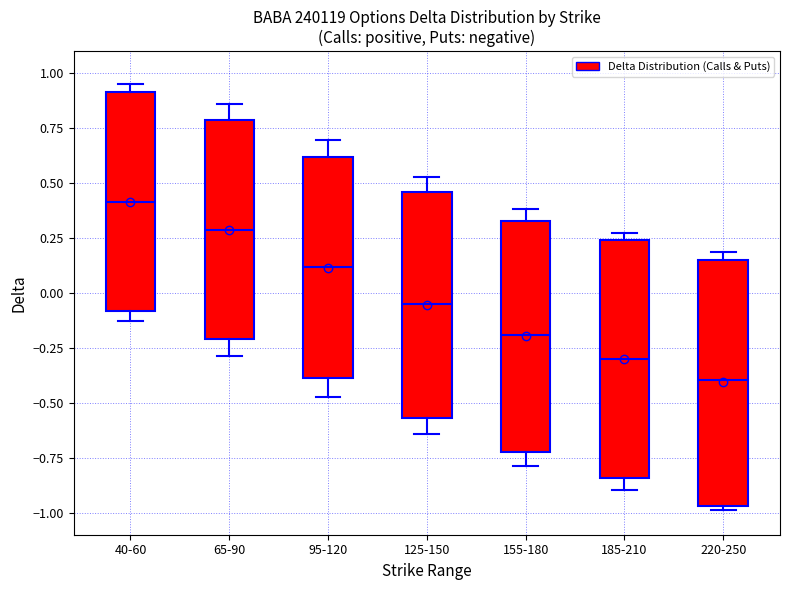

Reading left to right, transcribe this box plot: for each box, give where its median line is, the range the box spans, and where its two whiskers end, as read against the y-axis. The values are not printed on the chart, so give them approximately, as read against the axis.

40-60: median 0.40, box -0.10 to 0.90, whiskers -0.15 to 0.95
65-90: median 0.30, box -0.20 to 0.80, whiskers -0.30 to 0.85
95-120: median 0.10, box -0.40 to 0.60, whiskers -0.45 to 0.70
125-150: median -0.05, box -0.55 to 0.45, whiskers -0.65 to 0.55
155-180: median -0.20, box -0.70 to 0.35, whiskers -0.80 to 0.40
185-210: median -0.30, box -0.85 to 0.25, whiskers -0.90 to 0.25 (just above the box's upper edge)
220-250: median -0.40, box -0.95 to 0.15, whiskers -1.00 to 0.20